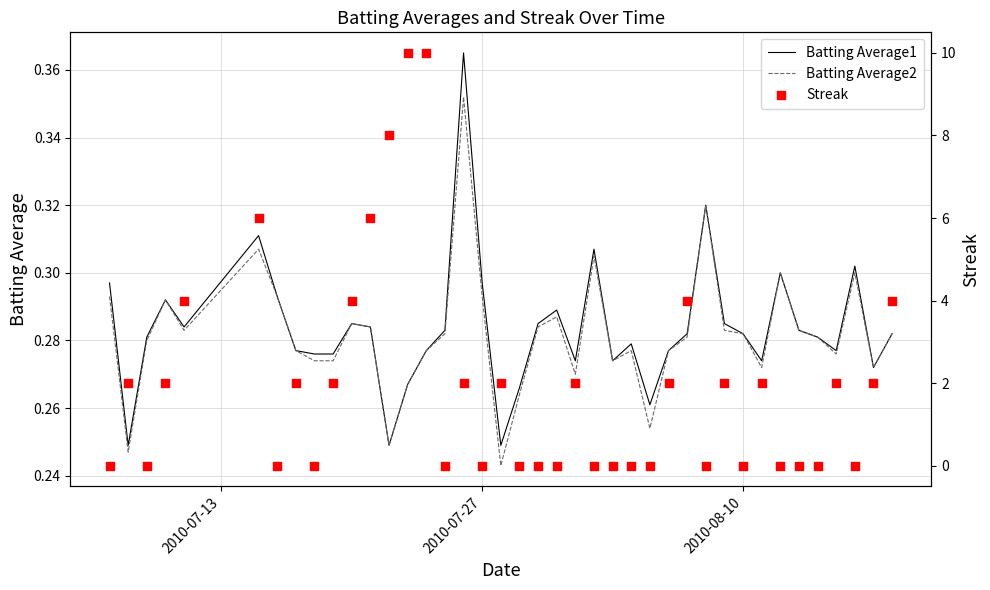

What are all the series names shown in the legend?

Batting Average1, Batting Average2, Streak